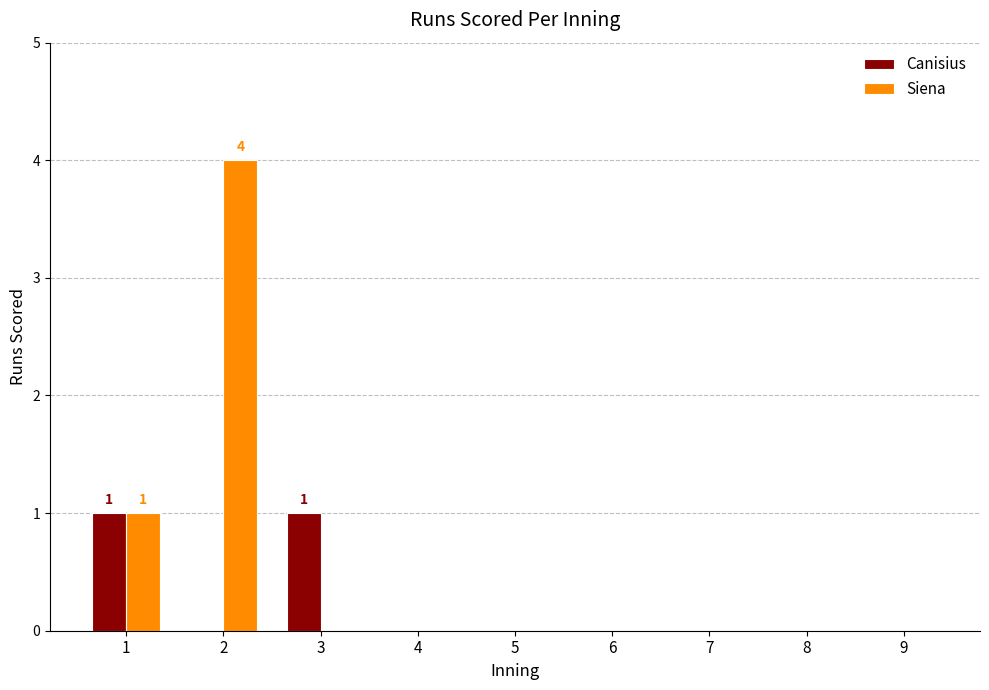

Is it true that Siena equals 0 at 7?

True